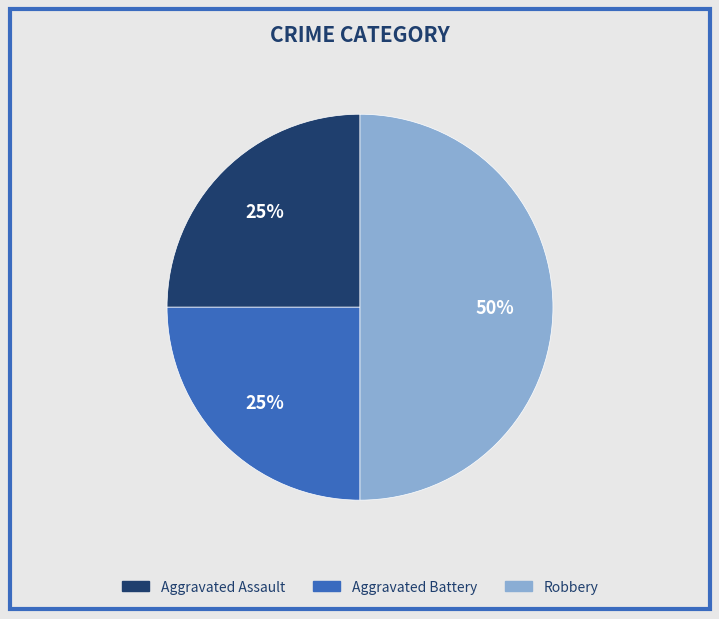

What is the ratio of the value at Aggravated Assault to the value at Robbery?

0.5